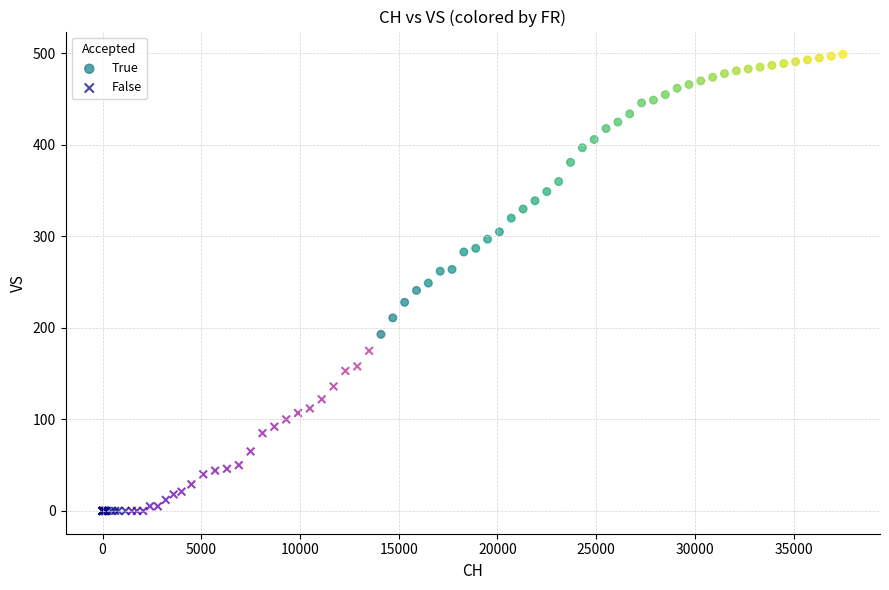

What are all the series names shown in the legend?

True, False